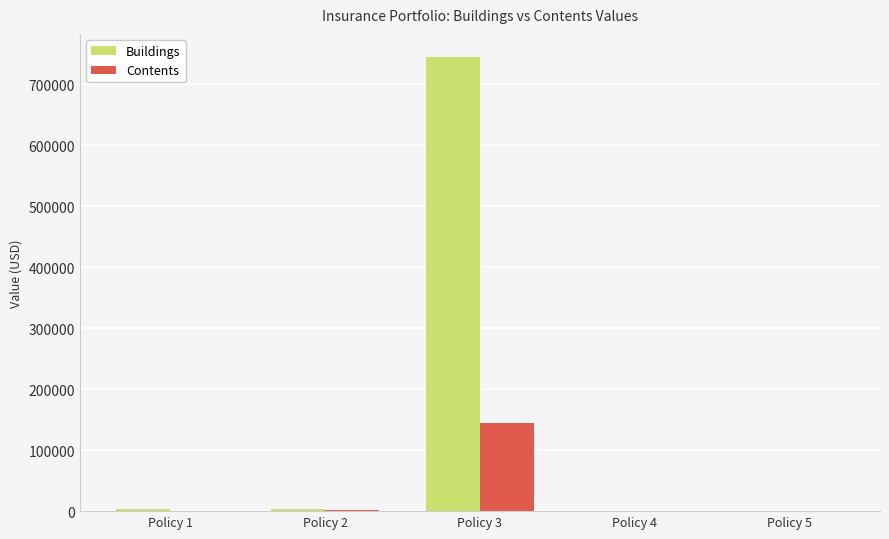

The value of Contents at Policy 3 is 145000. True or false?

True